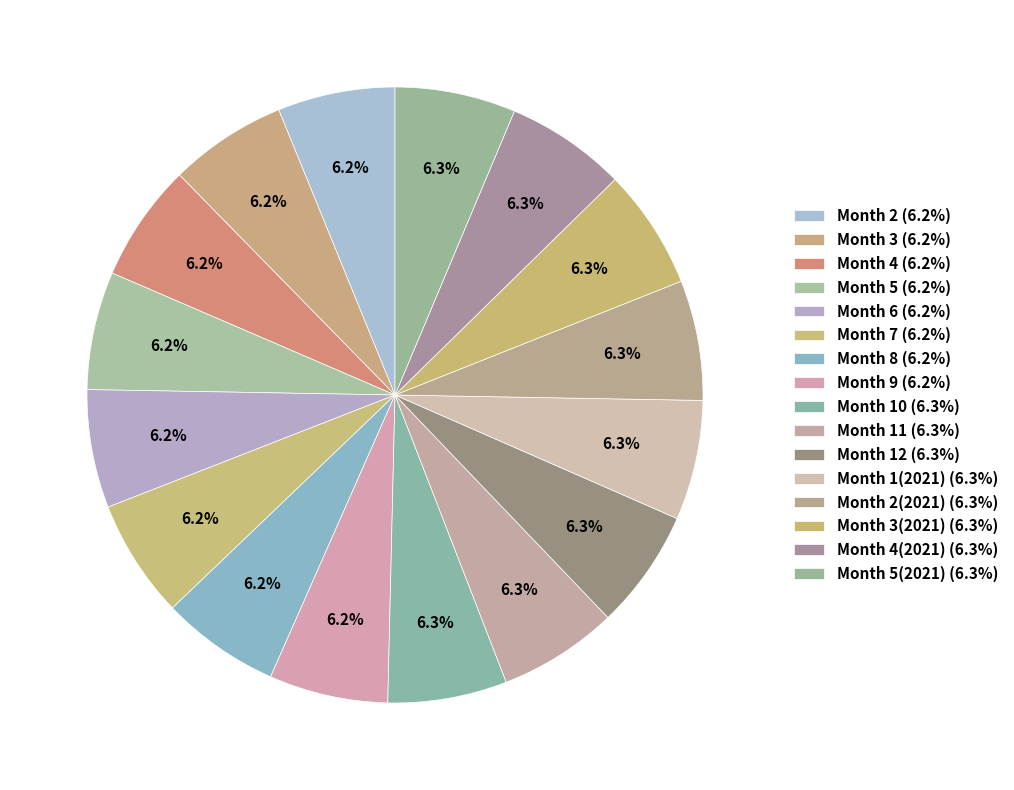

How many segments does this pie chart have?

16